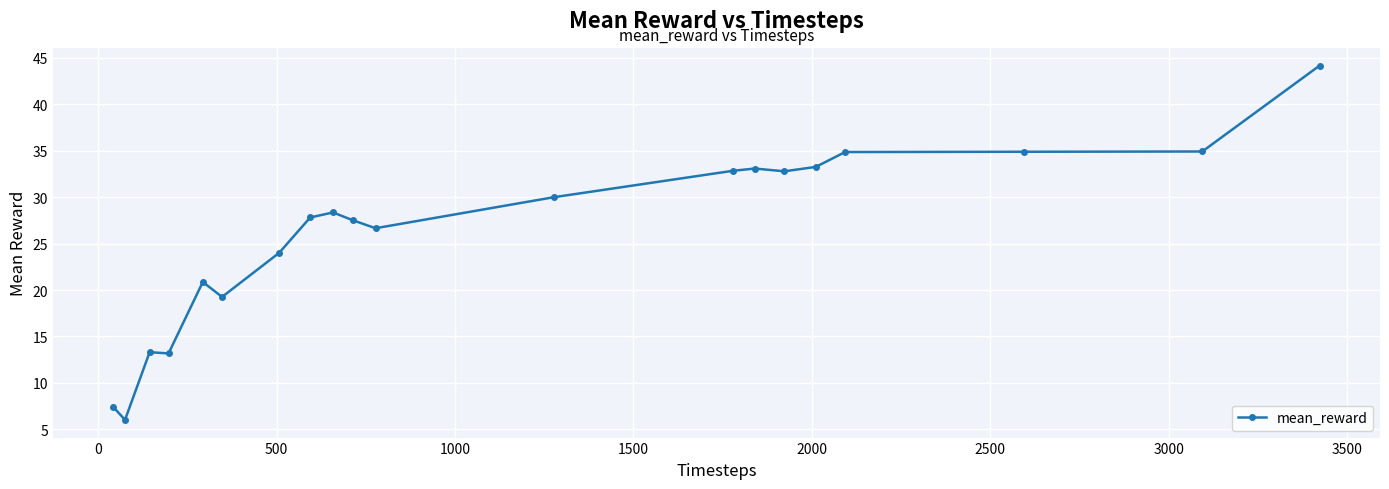

What is the value of the 2nd point from the left?

6.0